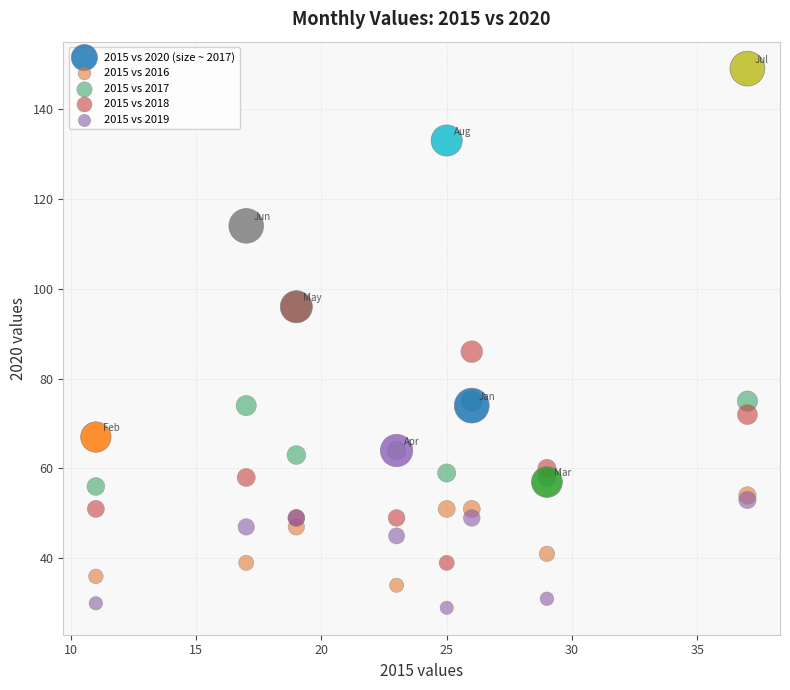

Across all series, what Y value is closest to 89?

86